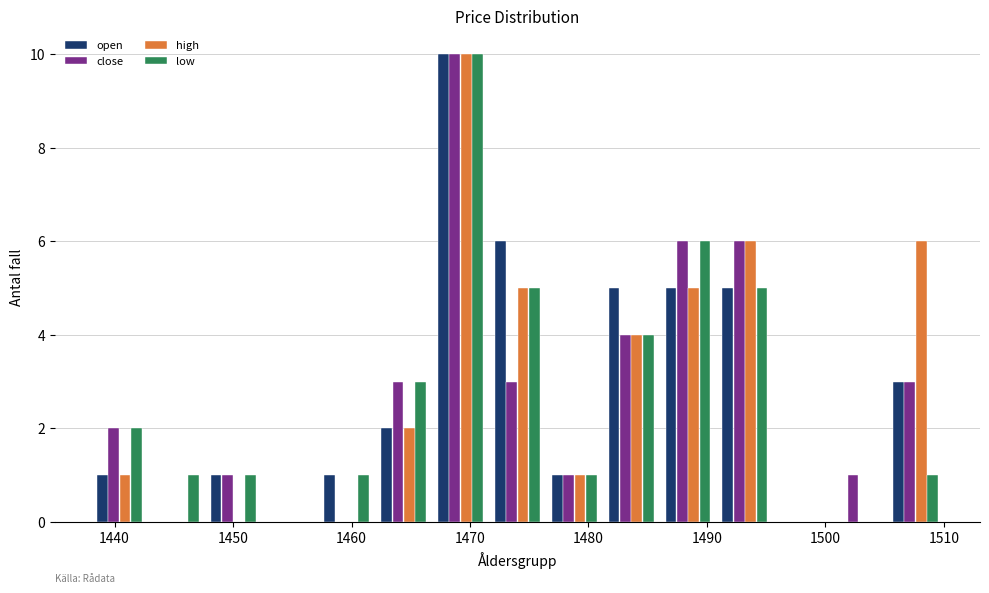

Reading left to right, transcribe this chart: for each range on the x-axis, give the height of each series' bar. Neither the bar edges nor the heights are printed on the chart, so give them approximately, as read against the axes.

1438.0 to 1442.8: open=1	close=2	high=1	low=2
1442.8 to 1447.6: open=0	close=0	high=0	low=1
1447.6 to 1452.4: open=1	close=1	high=0	low=1
1452.4 to 1457.2: open=0	close=0	high=0	low=0
1457.2 to 1462.0: open=1	close=0	high=0	low=1
1462.0 to 1466.8: open=2	close=3	high=2	low=3
1466.8 to 1471.6: open=10	close=10	high=10	low=10
1471.6 to 1476.4: open=6	close=3	high=5	low=5
1476.4 to 1481.2: open=1	close=1	high=1	low=1
1481.2 to 1486.0: open=5	close=4	high=4	low=4
1486.0 to 1490.8: open=5	close=6	high=5	low=6
1490.8 to 1495.6: open=5	close=6	high=6	low=5
1495.6 to 1500.4: open=0	close=0	high=0	low=0
1500.4 to 1505.2: open=0	close=1	high=0	low=0
1505.2 to 1510.0: open=3	close=3	high=6	low=1